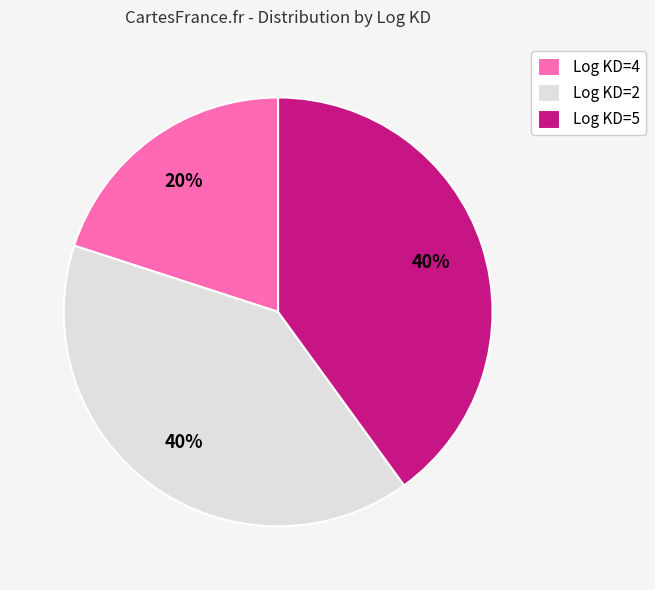

Do Log KD=2 and Log KD=4 together represent more than half of the pie?

Yes